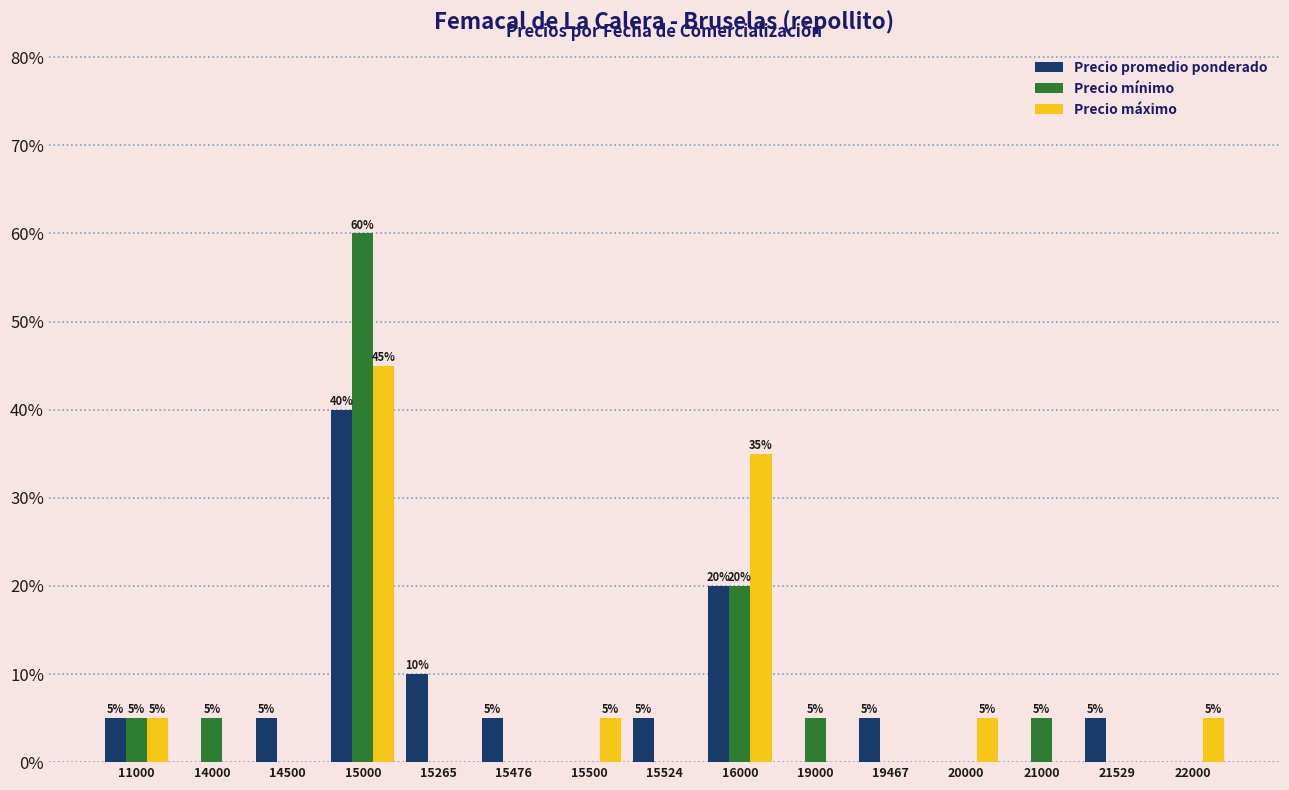

Reading left to right, transcribe all the data shown in this chart.

Precio promedio ponderado: 0.1	0.0	0.1	0.4	0.1	0.1	0.0	0.1	0.2	0.0	0.1	0.0	0.0	0.1	0.0
Precio mínimo: 0.1	0.1	0.0	0.6	0.0	0.0	0.0	0.0	0.2	0.1	0.0	0.0	0.1	0.0	0.0
Precio máximo: 0.1	0.0	0.0	0.5	0.0	0.0	0.1	0.0	0.3	0.0	0.0	0.1	0.0	0.0	0.1